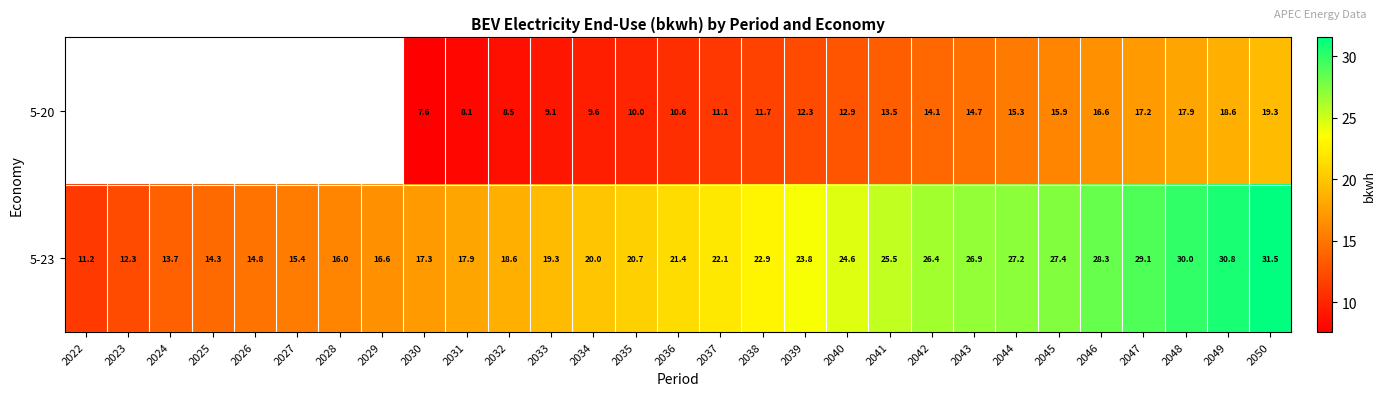

Is it true that 5-23 equals 29.1 at 2047?

True